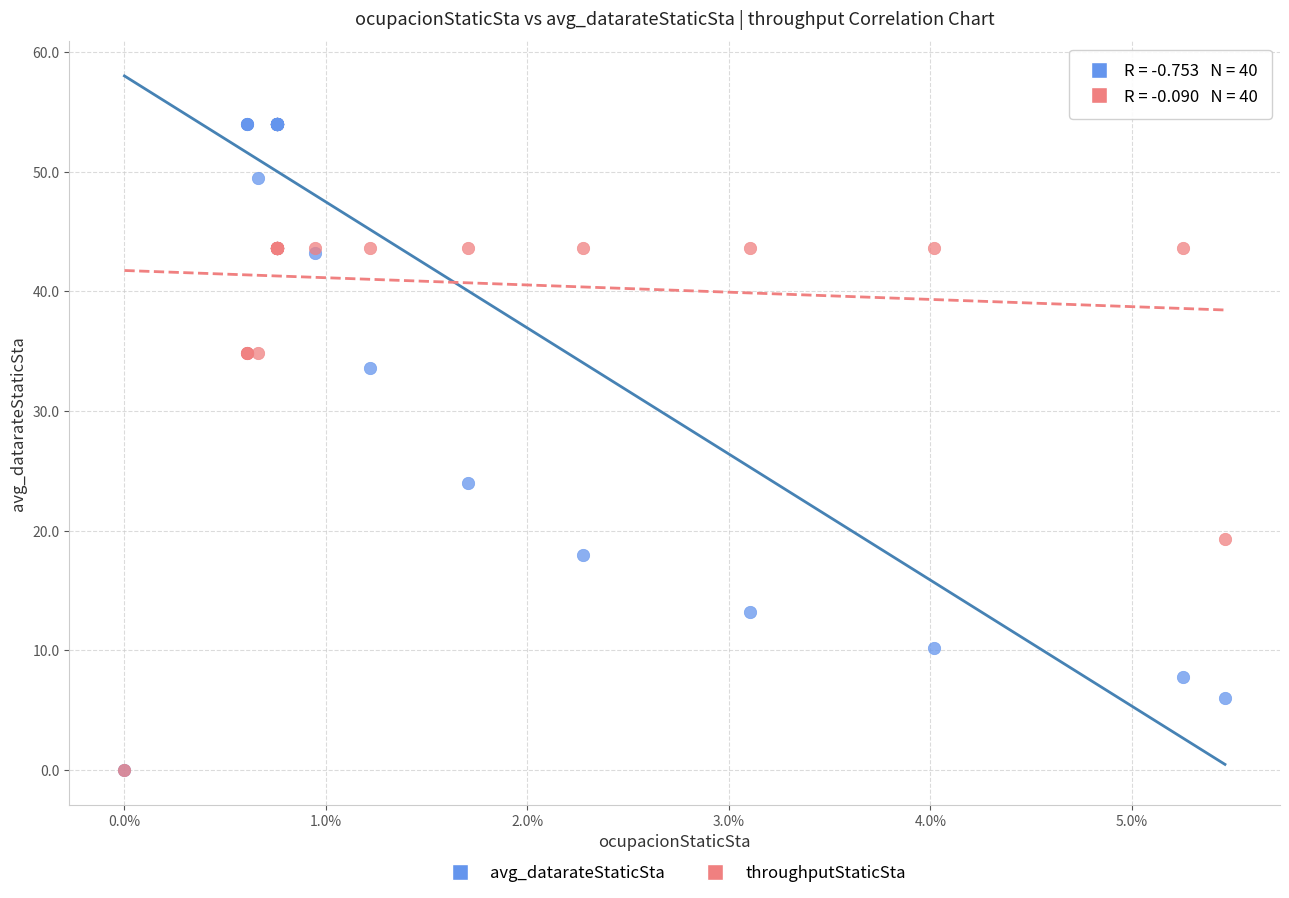

Across all series, what Y value is closest to 27?

24.0